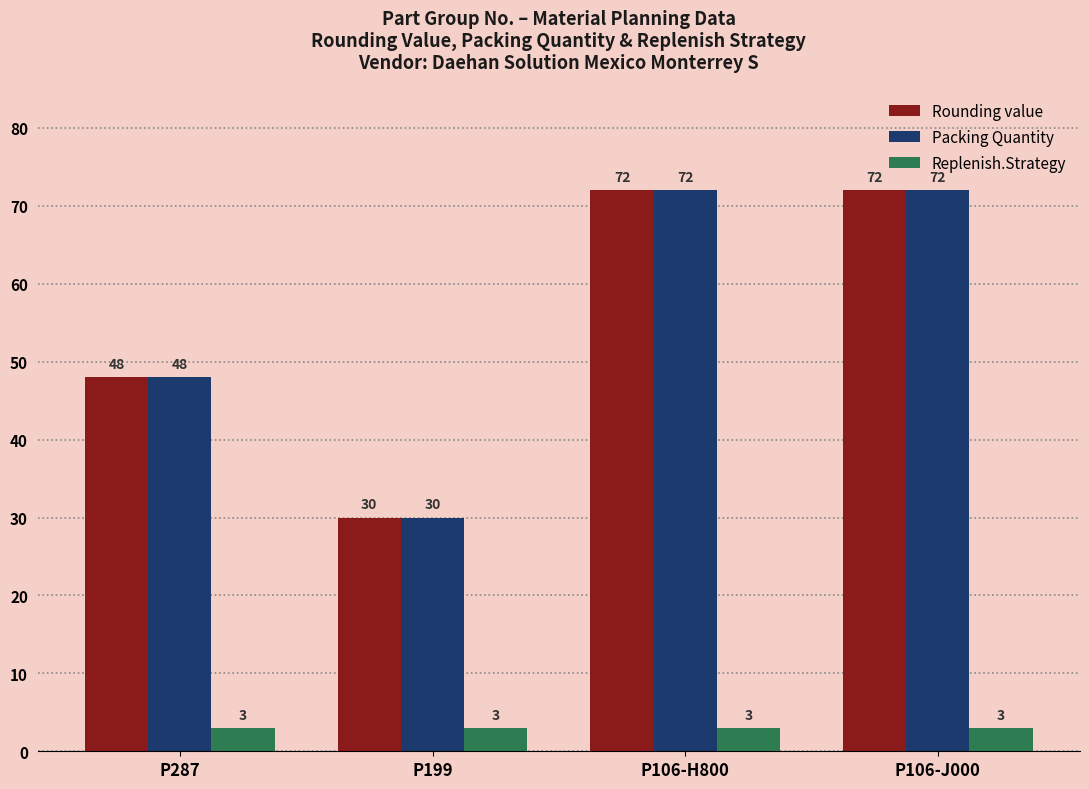

How many bars are there in total?

12